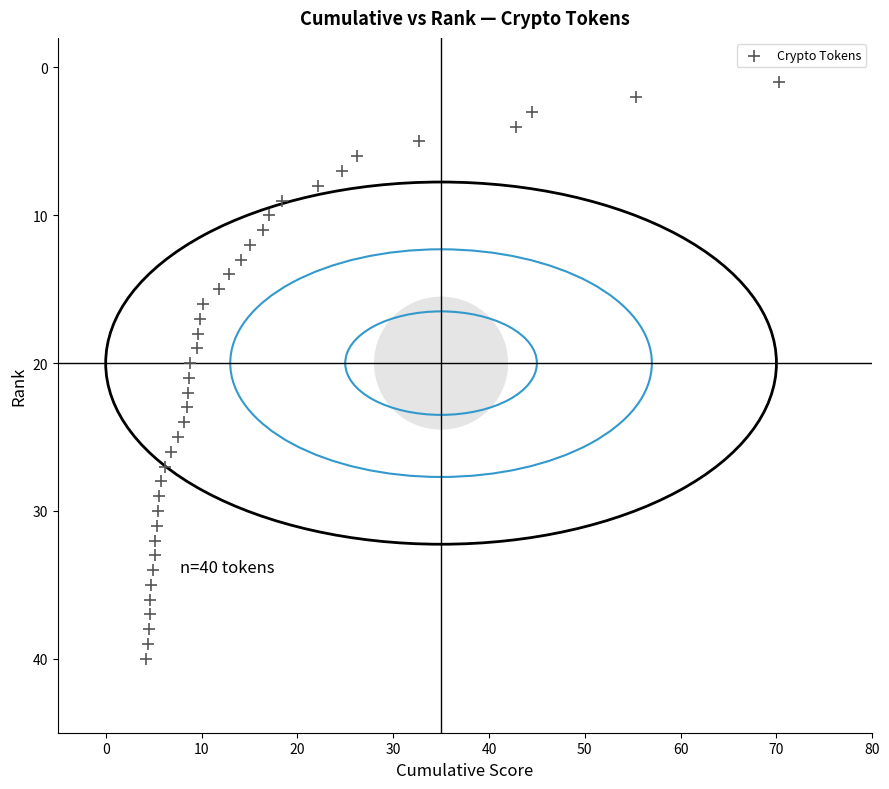

What is the range of Y values (max minus min)?

39